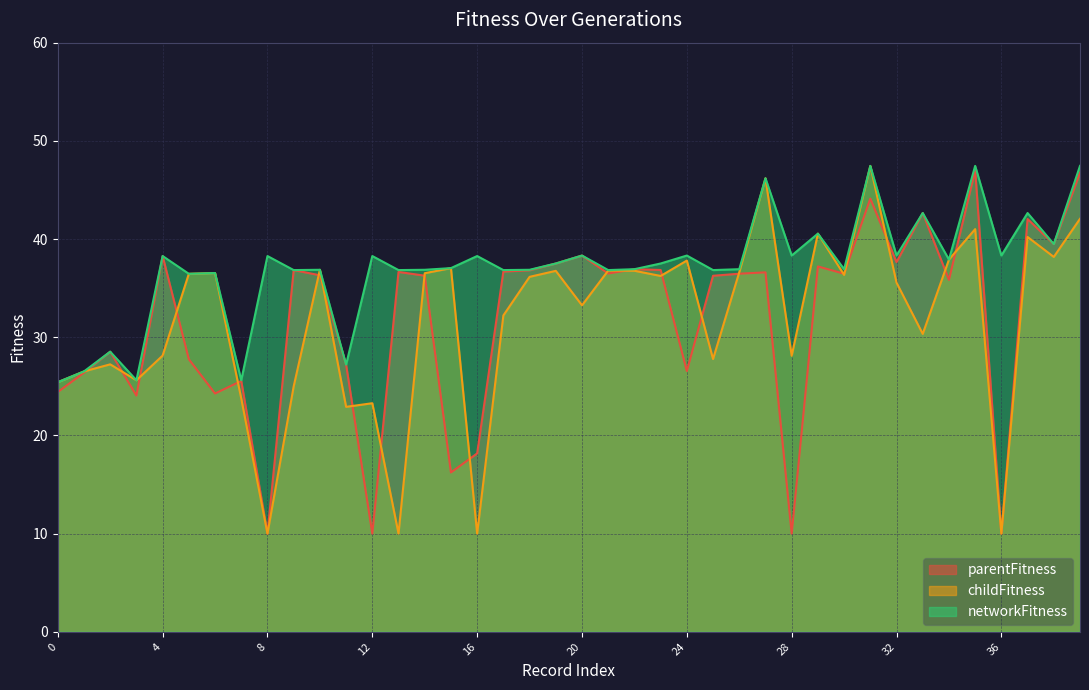

What is the total value across all series at 22?

110.6